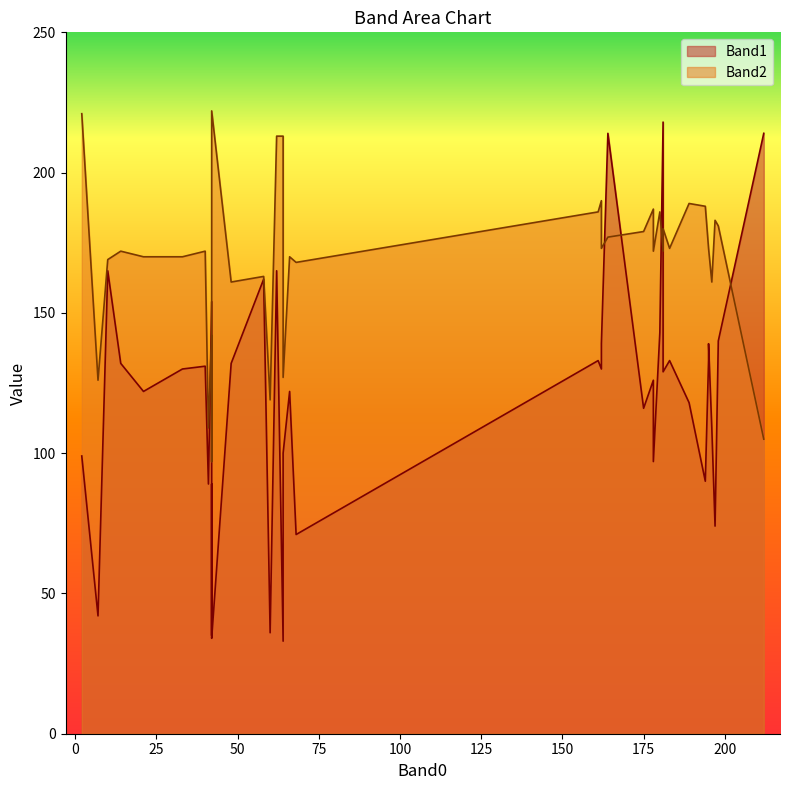

True or false: Band1 and Band2 intersect in this chart.

True